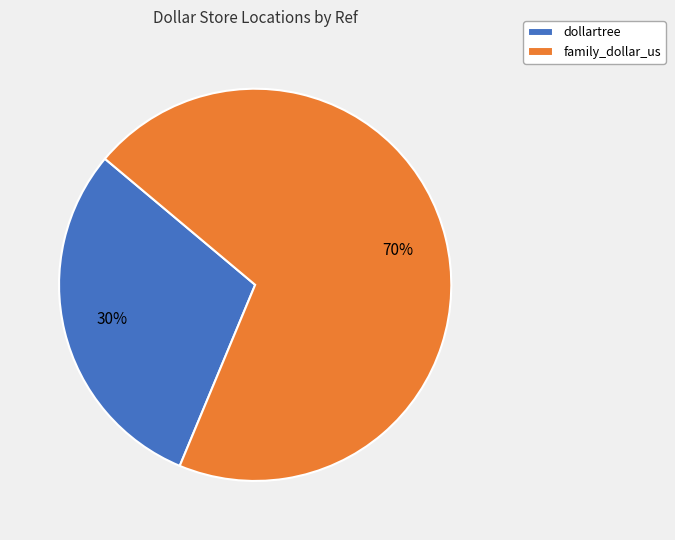

To the nearest percent, what percentage of the pie is dollartree?

30%